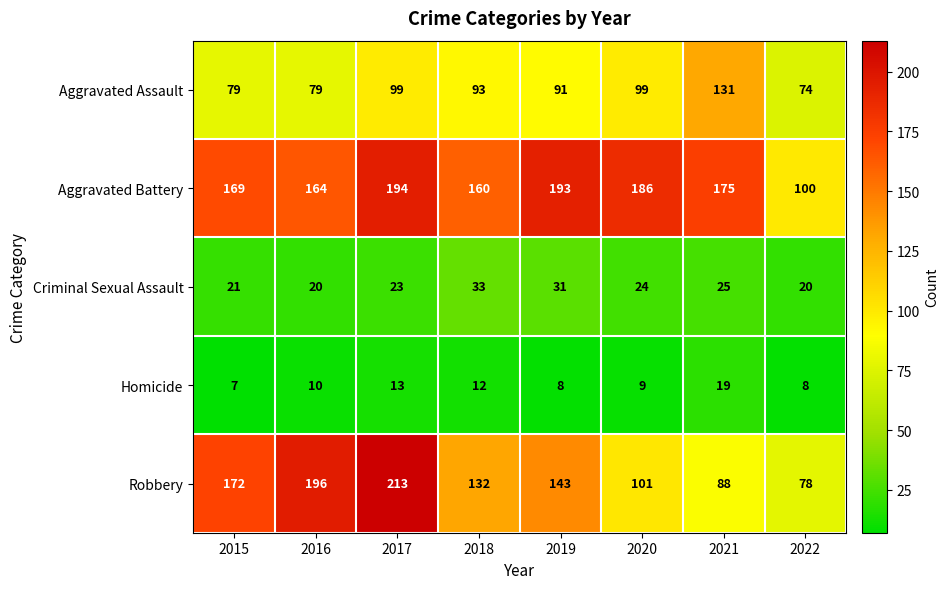

Count the number of data series in this chart.

5